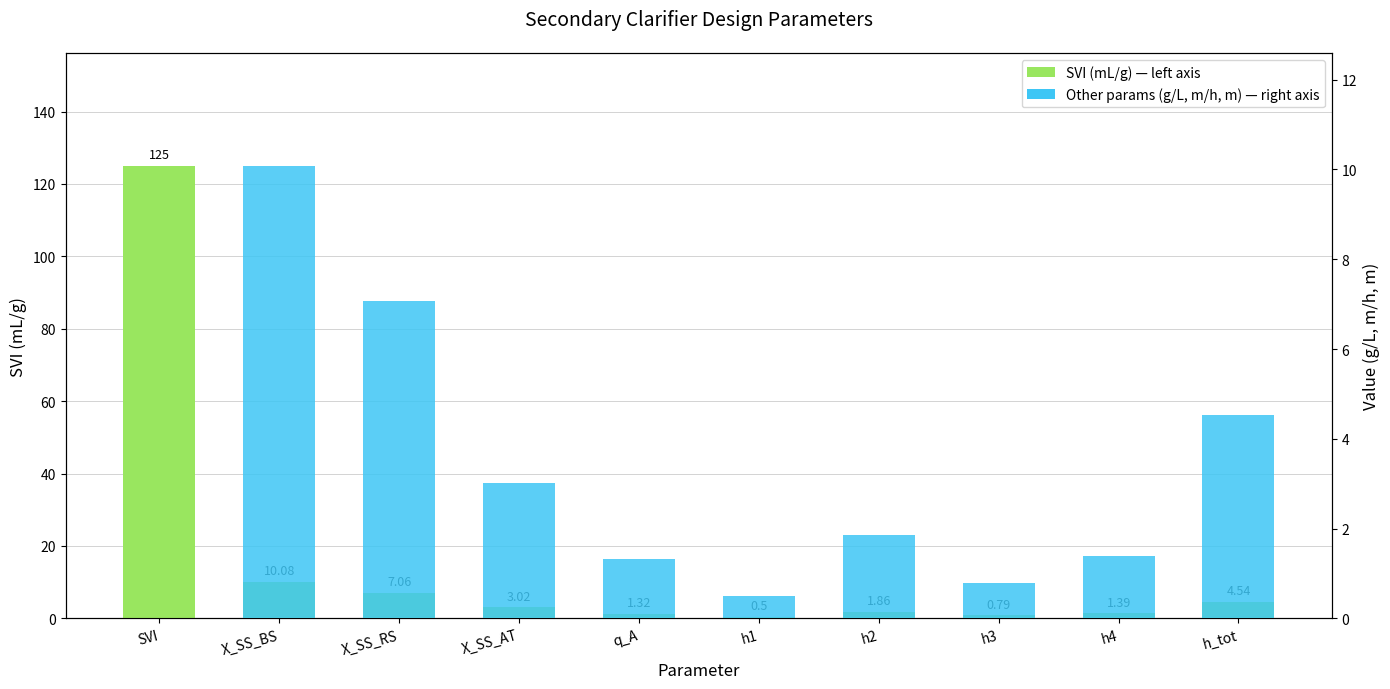

Rank the categories by value from lowest to highest.

h1, h3, q_A, h4, h2, X_SS_AT, h_tot, X_SS_RS, X_SS_BS, SVI